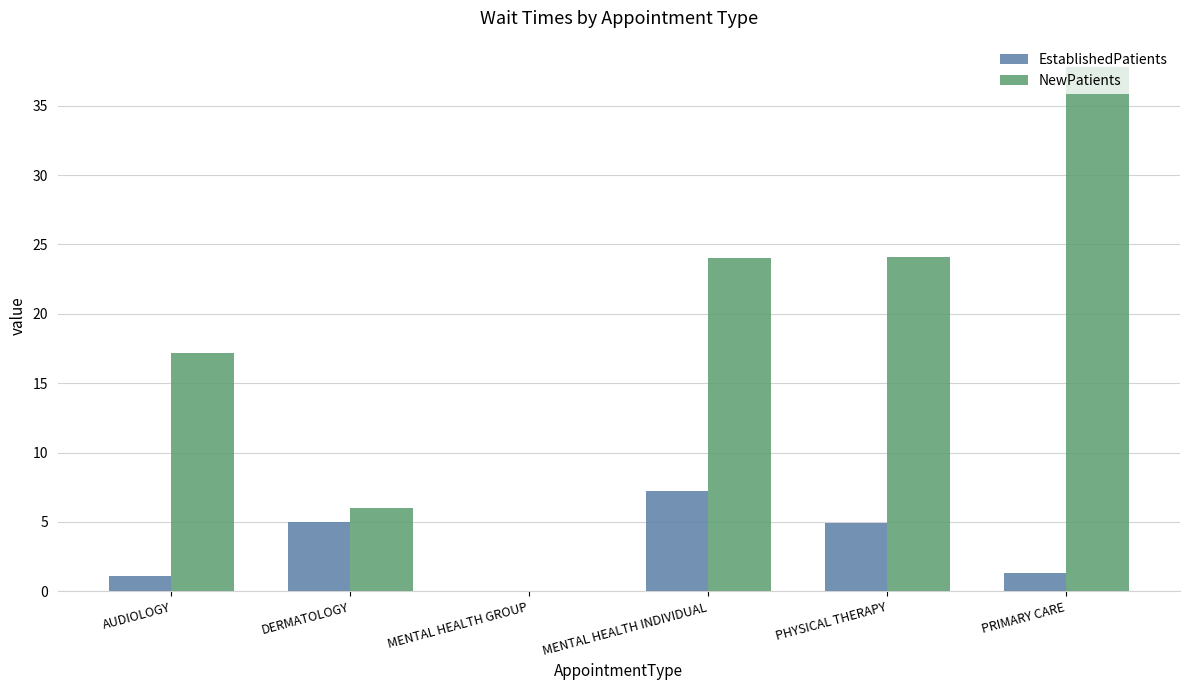

What is the sum of all EstablishedPatients values?

19.5